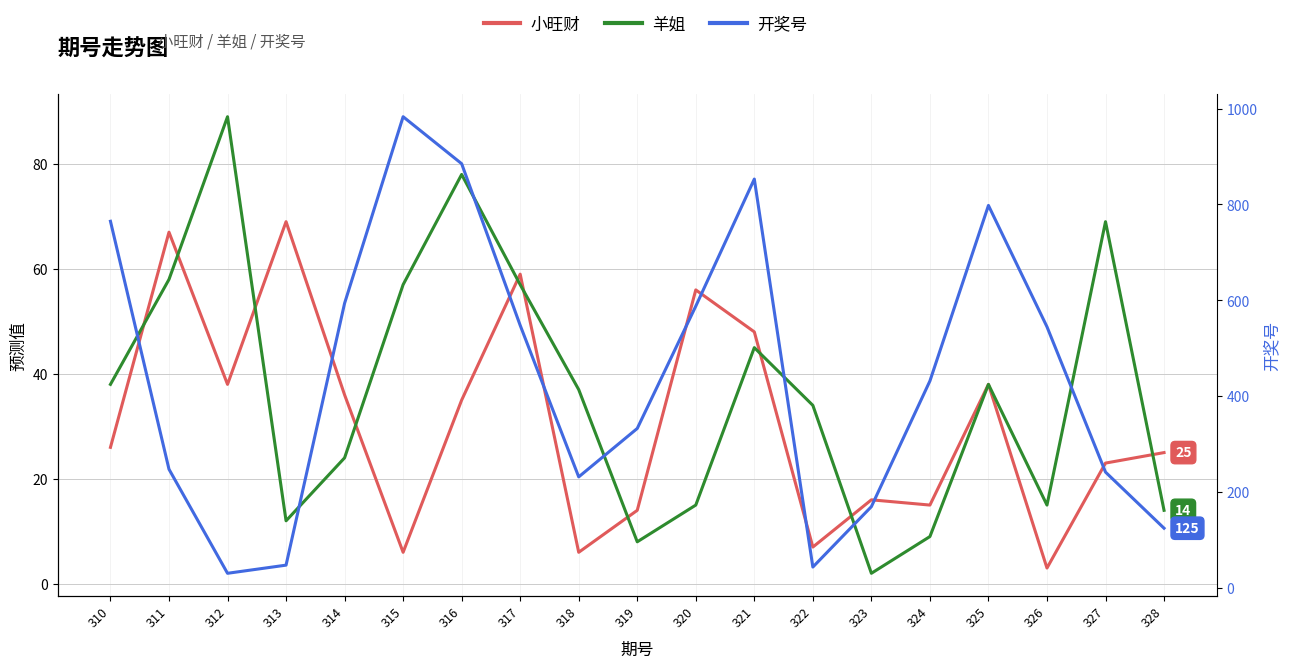

How many categories are shown in the chart?

19